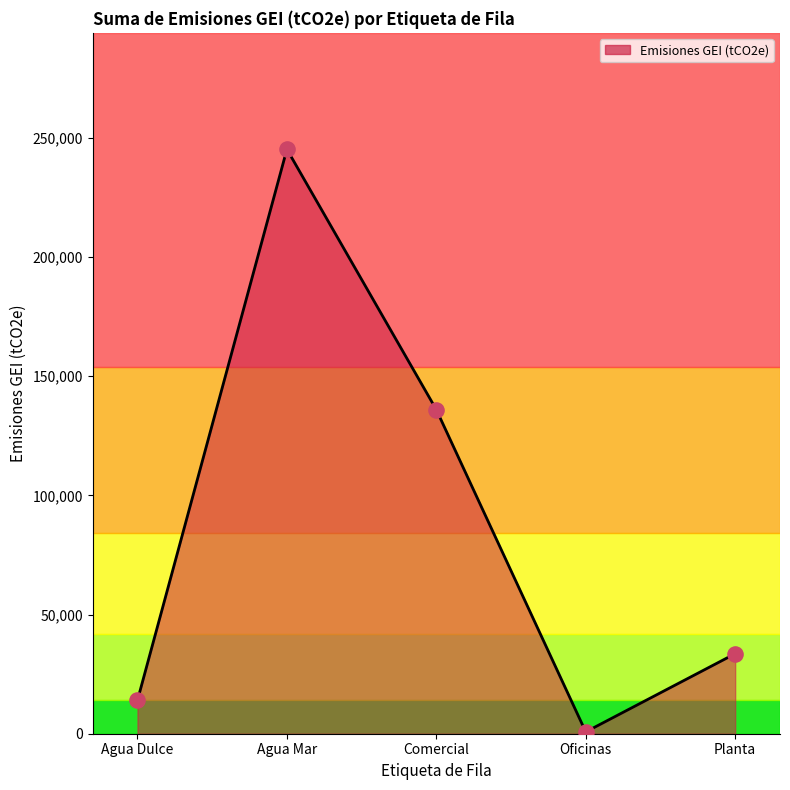

What is the change in value from Comercial to Oficinas?

-135158